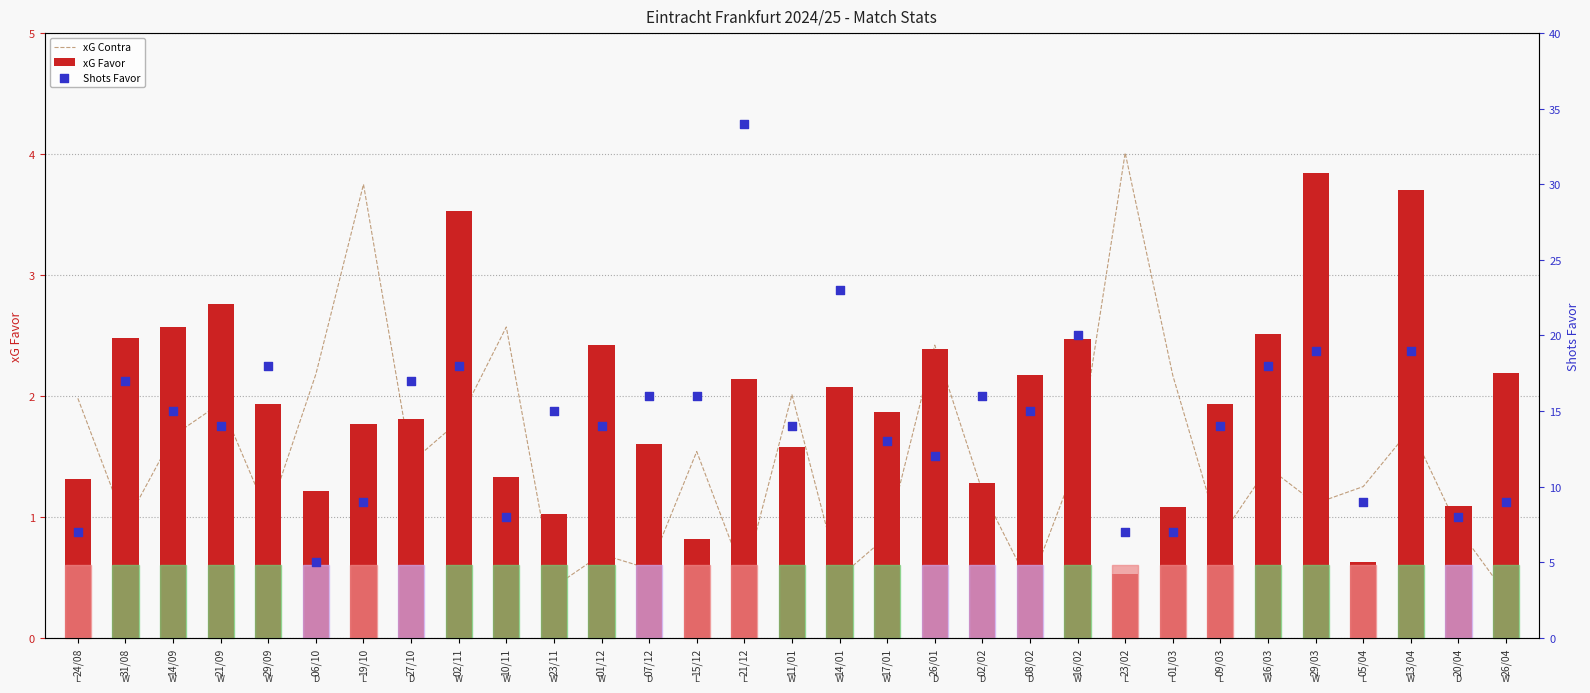

Which series contains the lowest Y value?

xG Contra